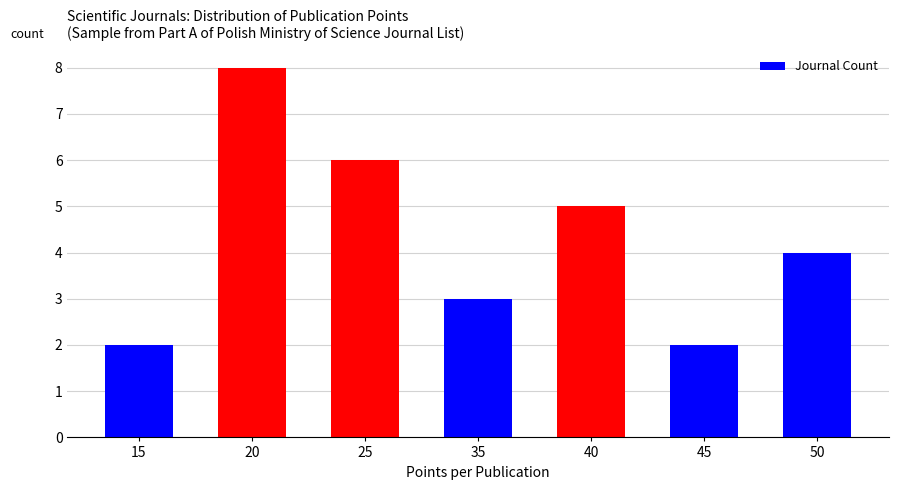

Where does the data first go above 4?

20